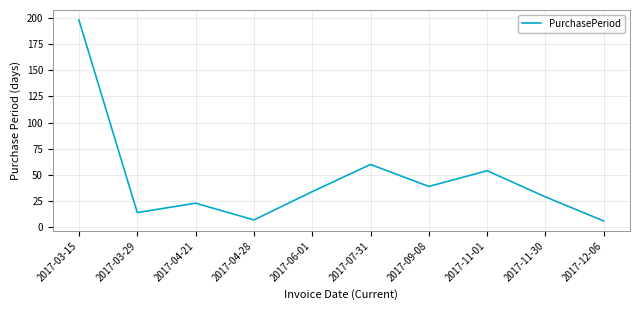

What is the maximum value shown in the chart?

198